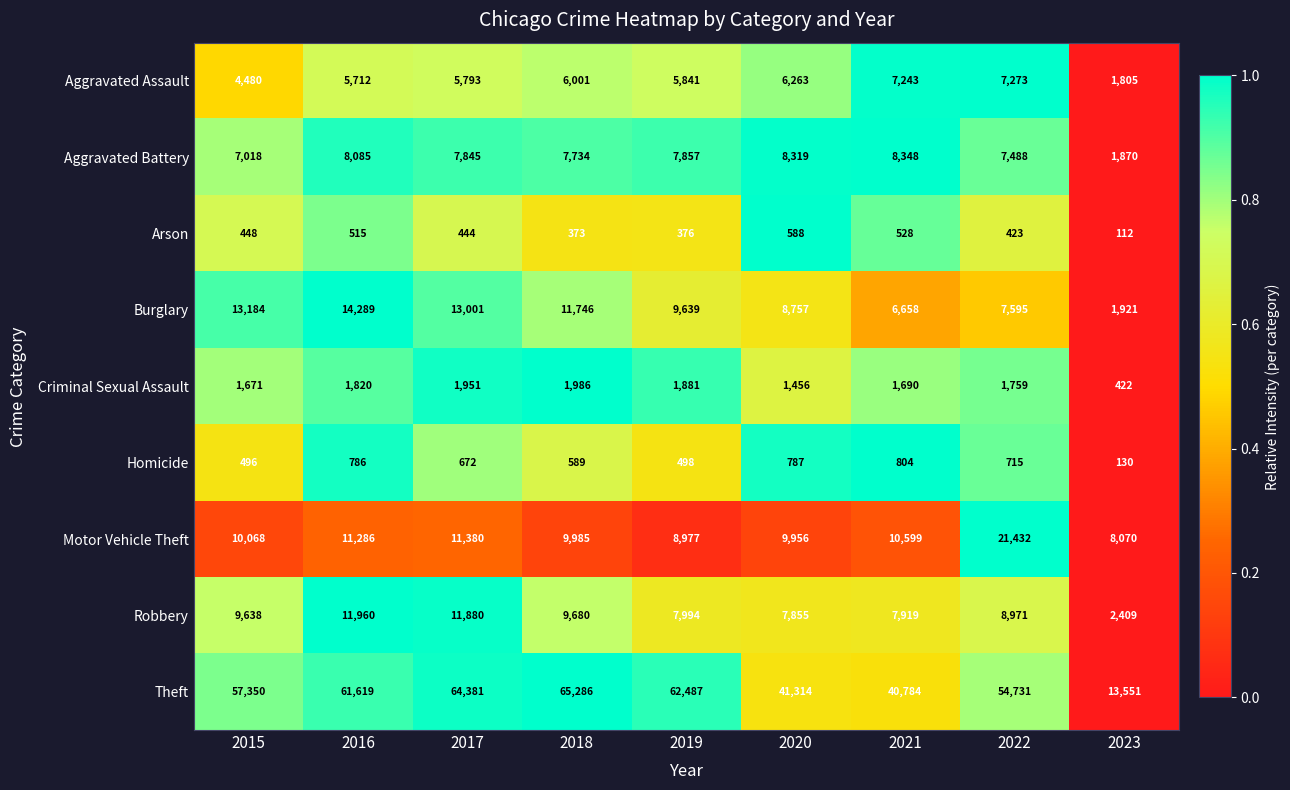

Read the Arson value at 2016, to the nearest 50.

500